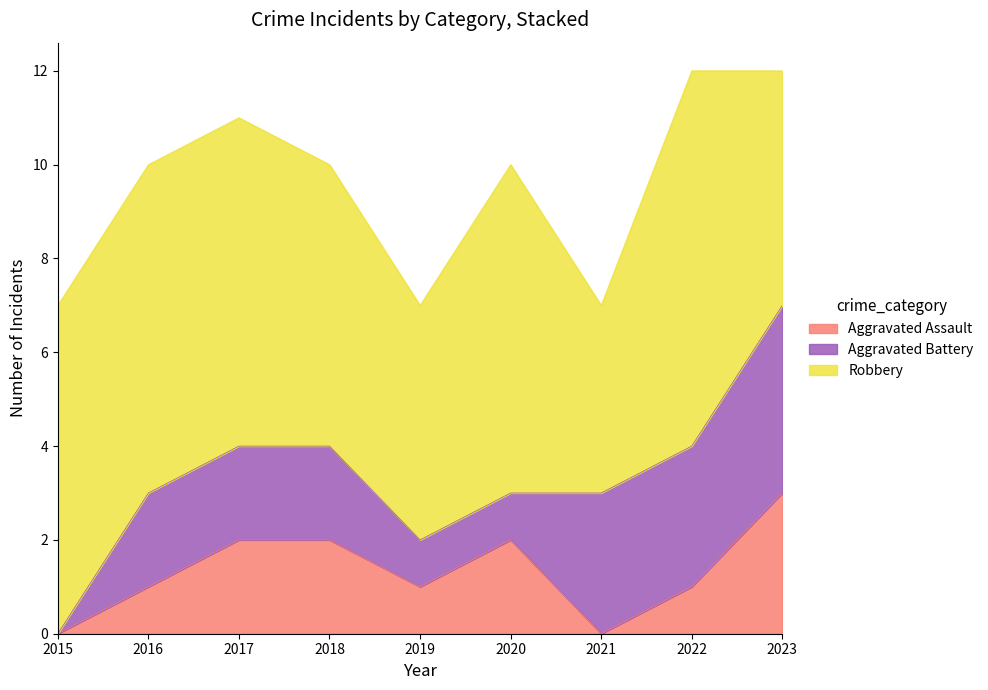

How many lines are shown in the chart?

3